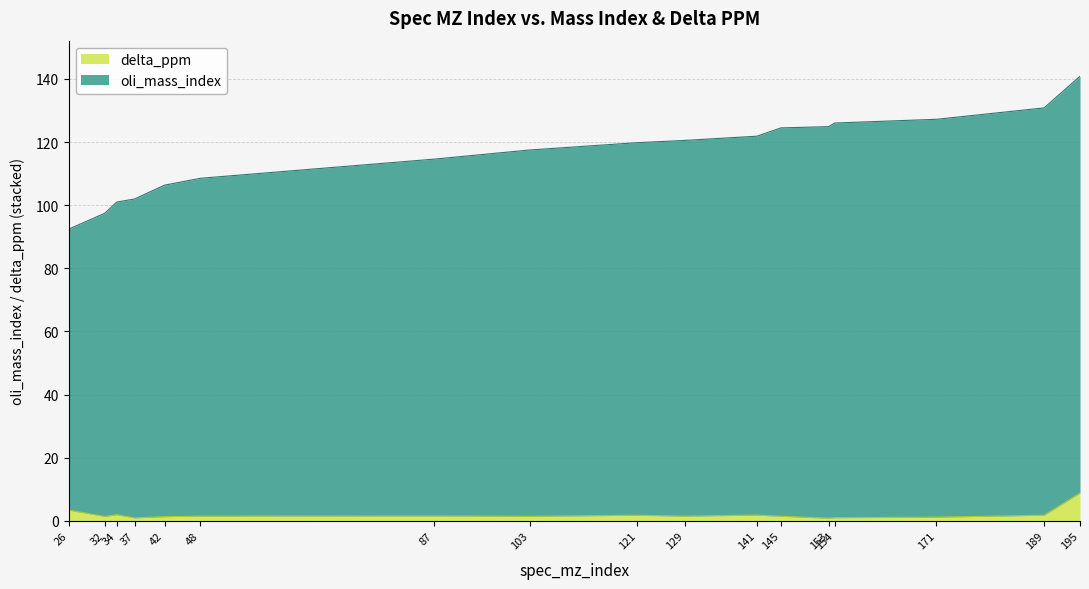

What is the total value across all series at 32?

97.4